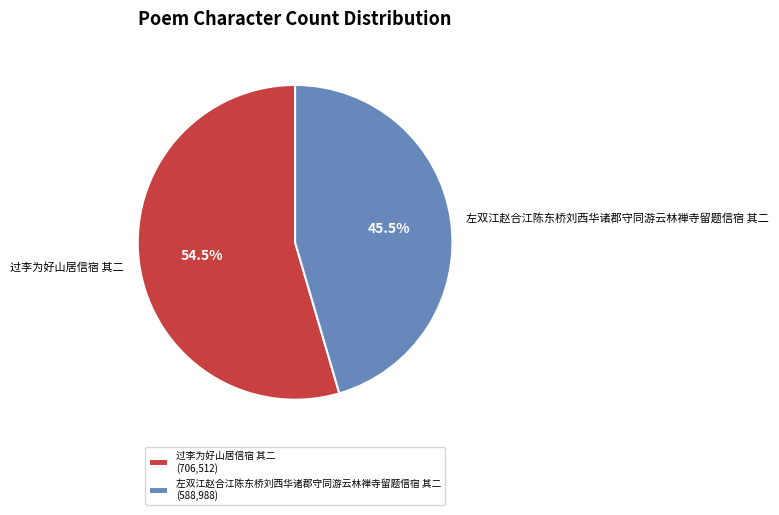

Rank the categories by value from lowest to highest.

左双江赵合江陈东桥刘西华诸郡守同游云林禅寺留题信宿 其二, 过李为好山居信宿 其二